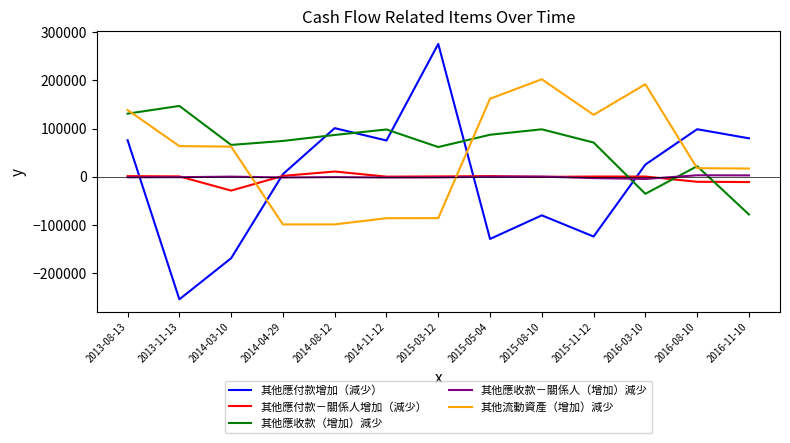

Which series has the largest total across all categories?

其他應收款（增加）減少